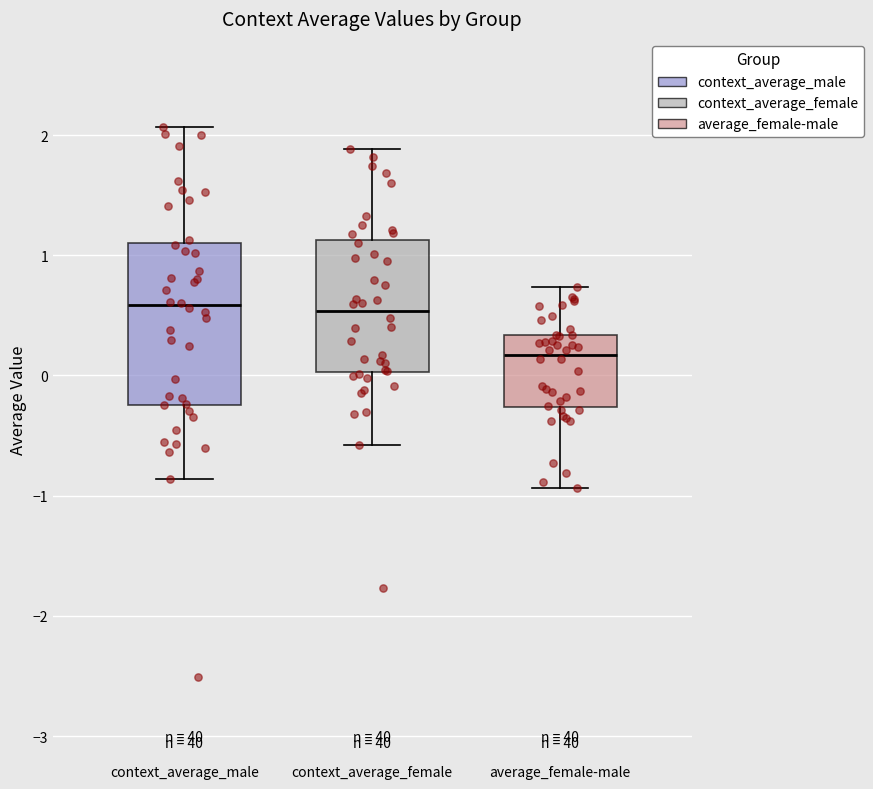

Reading left to right, transcribe this box plot: for each box, give where its median line is, the range the box spans, and where its two whiskers end, as read against the y-axis. The values are not printed on the chart, so give them approximately, as read against the axis.

context_average_male: median 0.6, box -0.2 to 1.1, whiskers -0.9 to 2.1
context_average_female: median 0.5, box 0.0 to 1.1, whiskers -0.6 to 1.9
average_female-male: median 0.2, box -0.3 to 0.3, whiskers -0.9 to 0.7